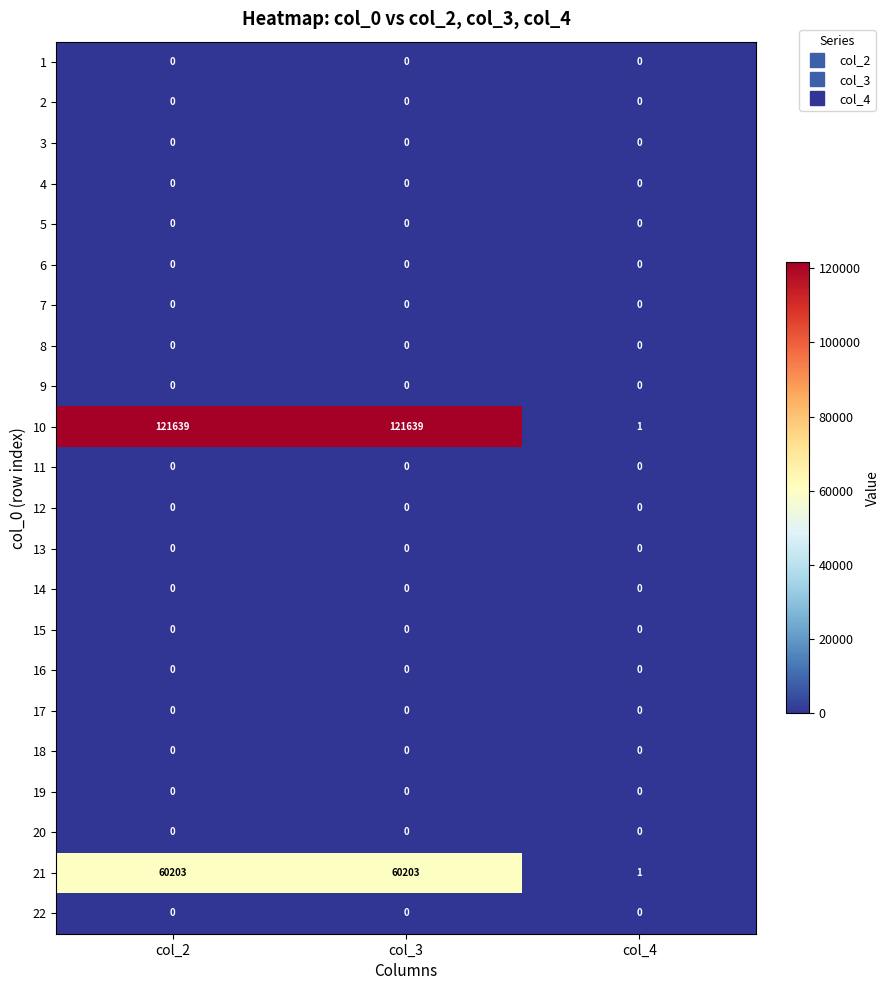

What is the maximum value shown in the chart?

121639